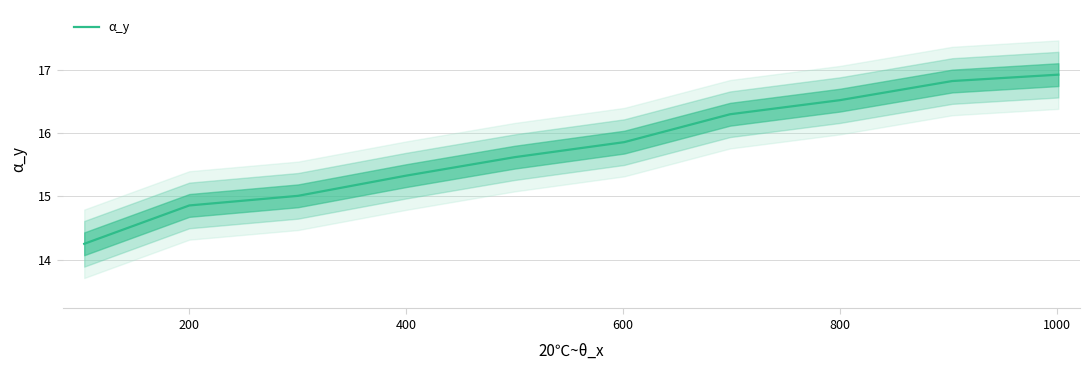

What is the highest value of the α_y series?

16.9